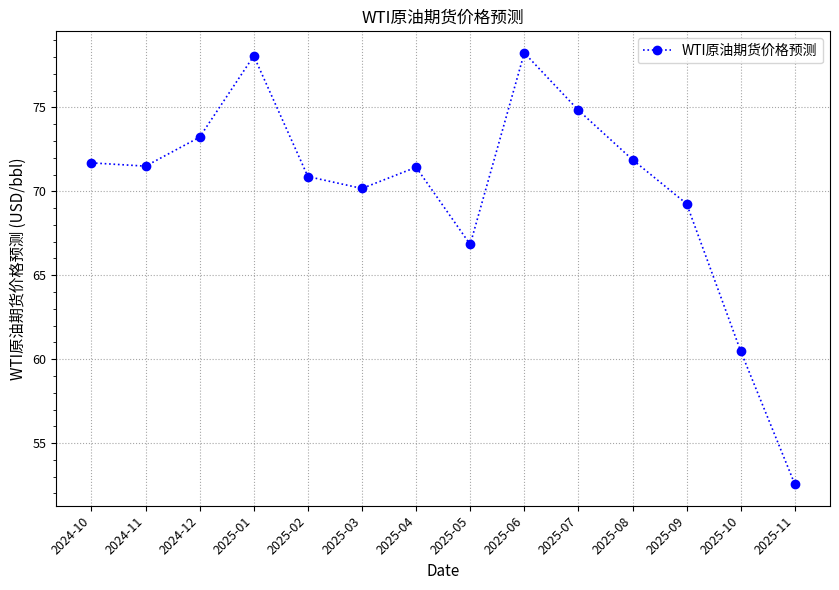

True or false: the data shows 51.3 at 2025-07.

False